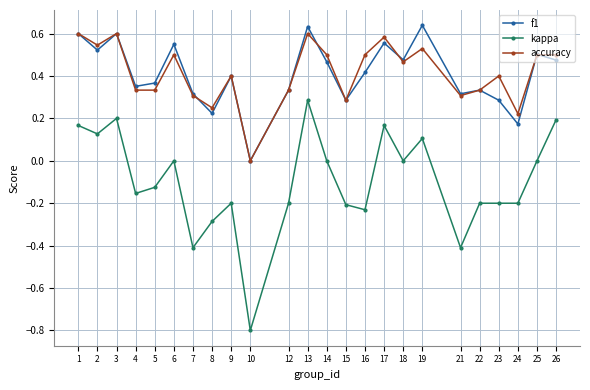

How many lines are shown in the chart?

3